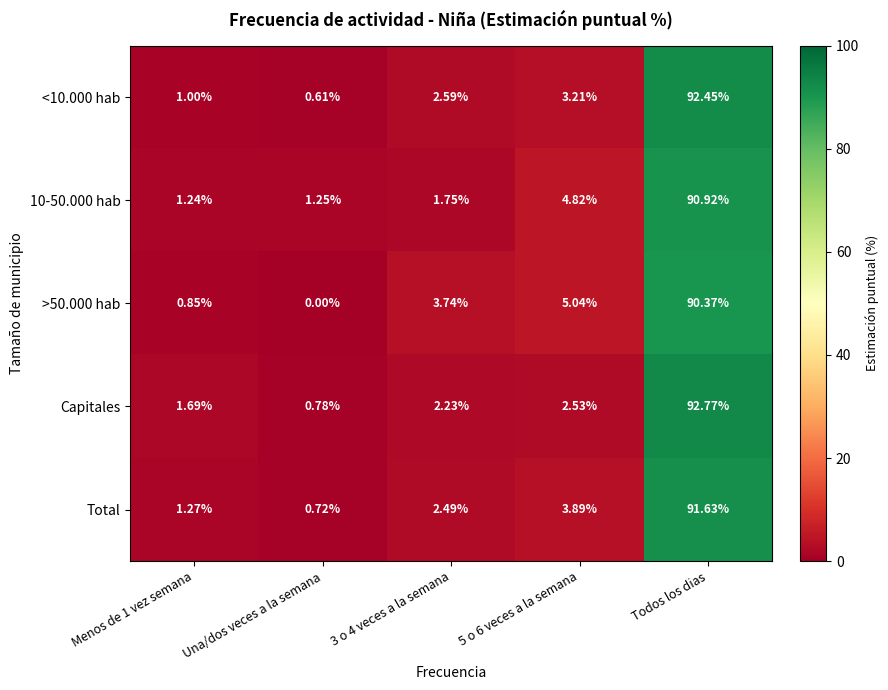

At which category is the sum across all series the highest?

Todos los dias